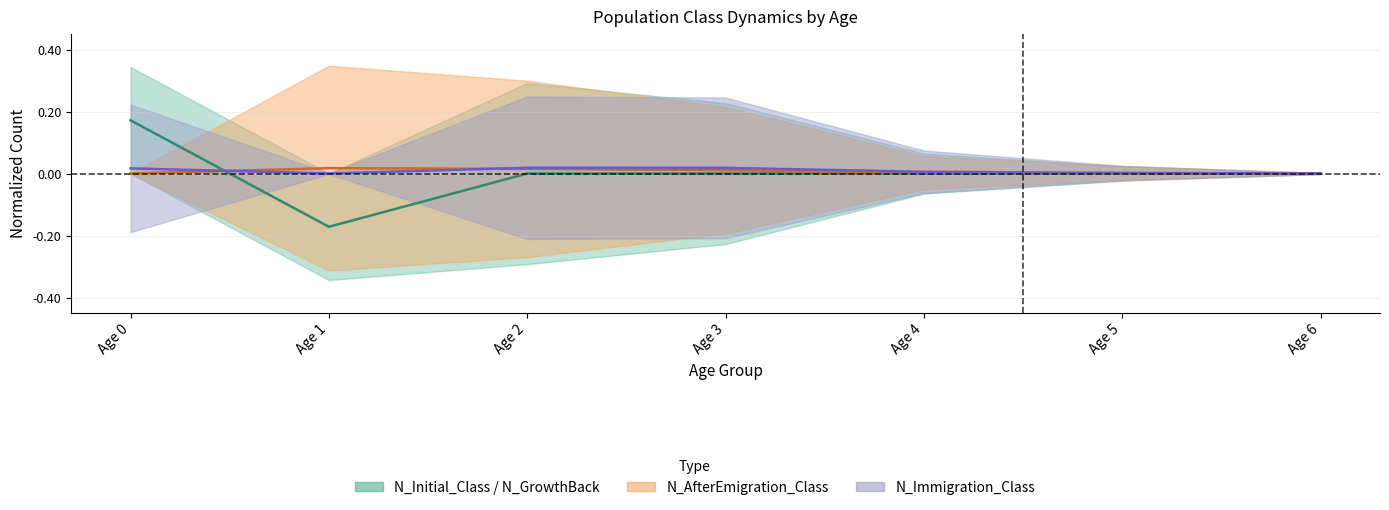

What is the change in value from Age 1 to Age 2?

+0.2